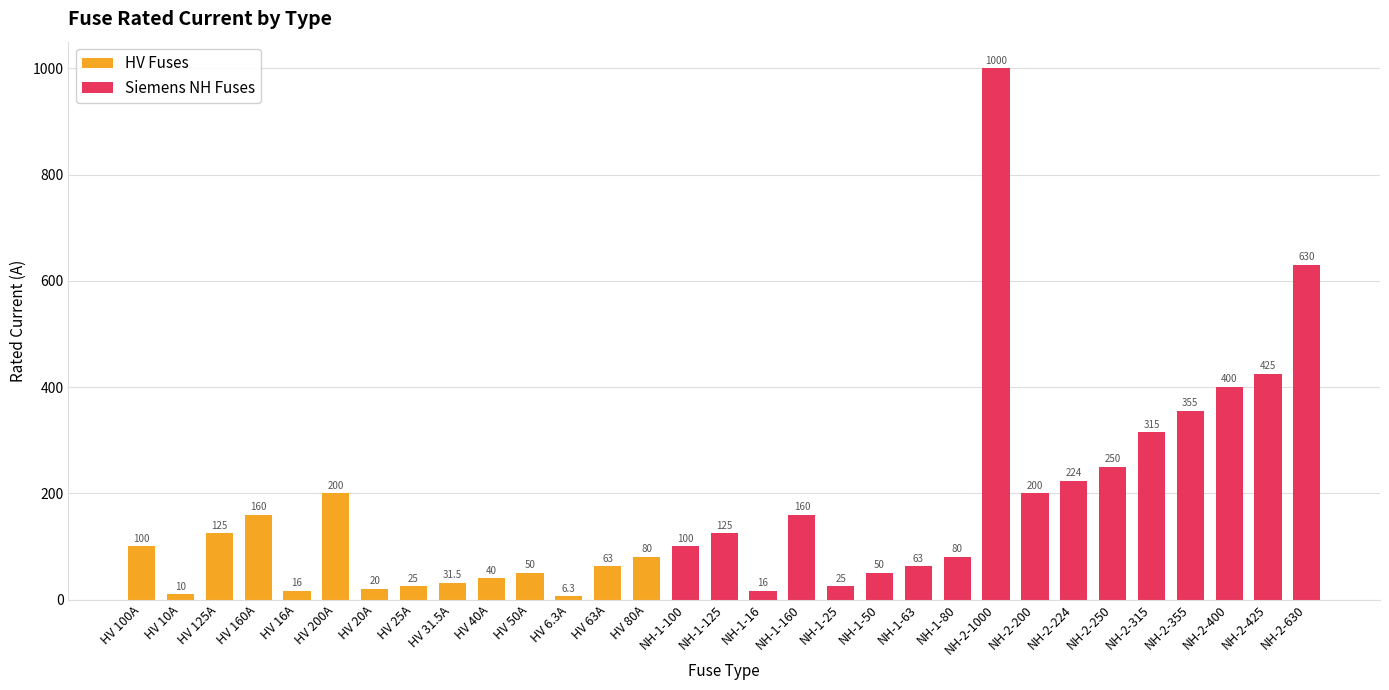

Are the bars grouped side by side (vs. stacked)?

No